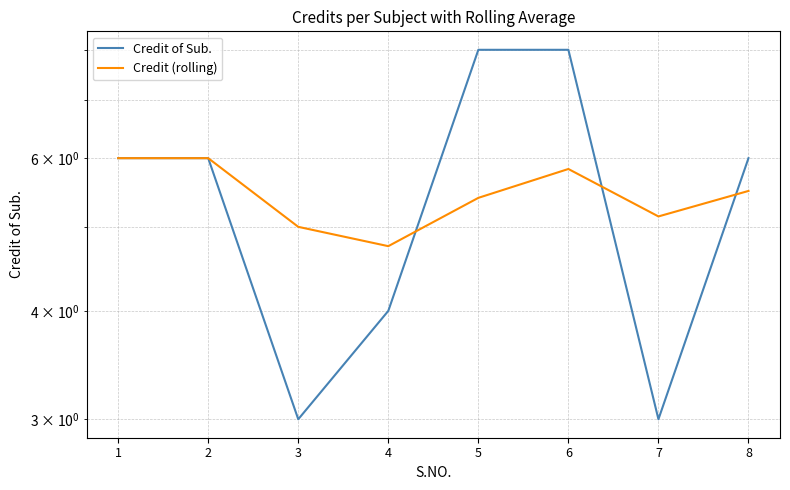

At which category is the sum across all series the highest?

6